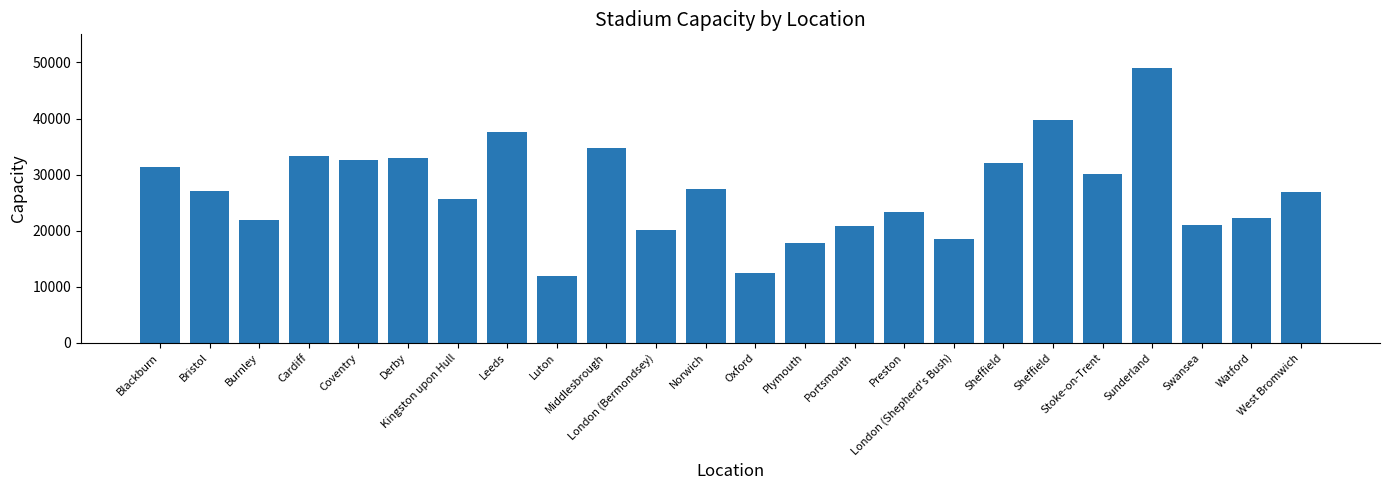

How many bars are there in total?

24